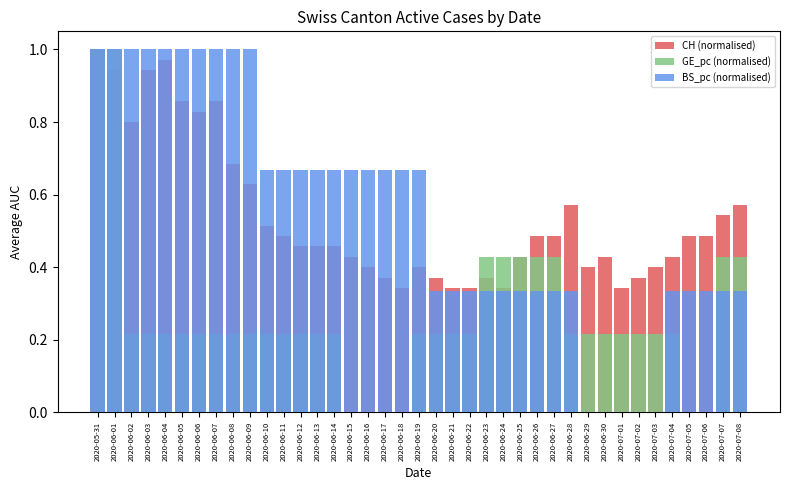

What is the sum of the CH (normalised) values at 2020-06-24 and 2020-06-10?

0.9